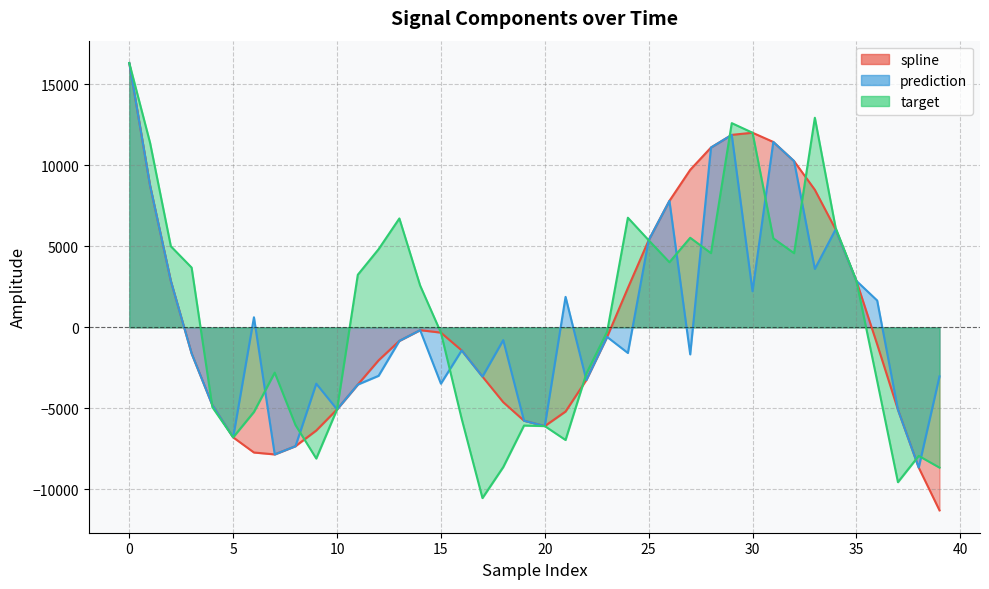

Which category has the lowest value in the prediction series?

38